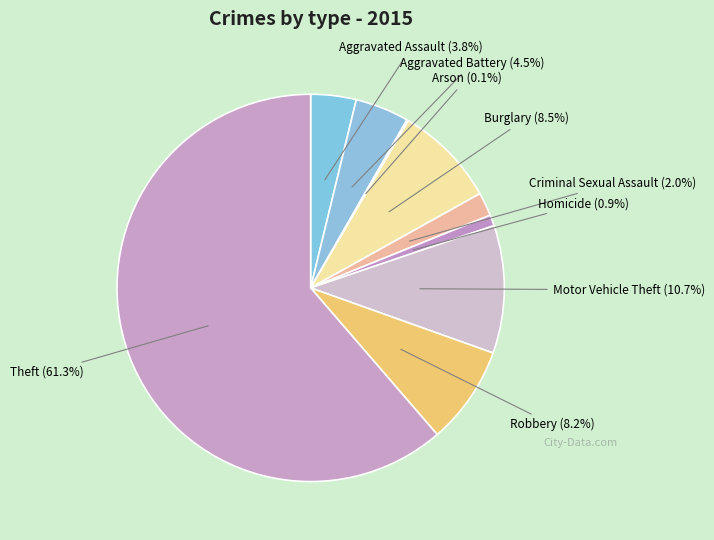

Which slice is the largest?

Theft